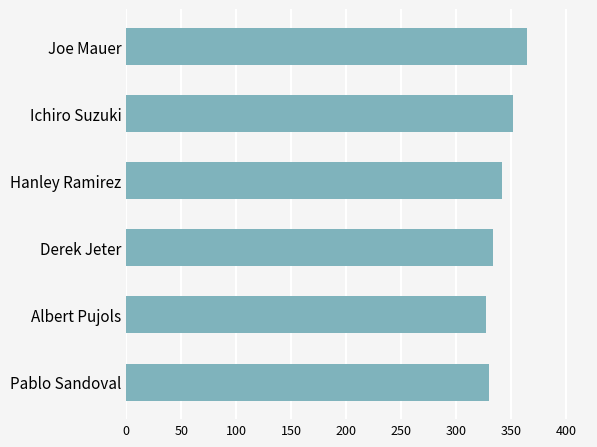

What is the change in value from Joe Mauer to Derek Jeter?

-31